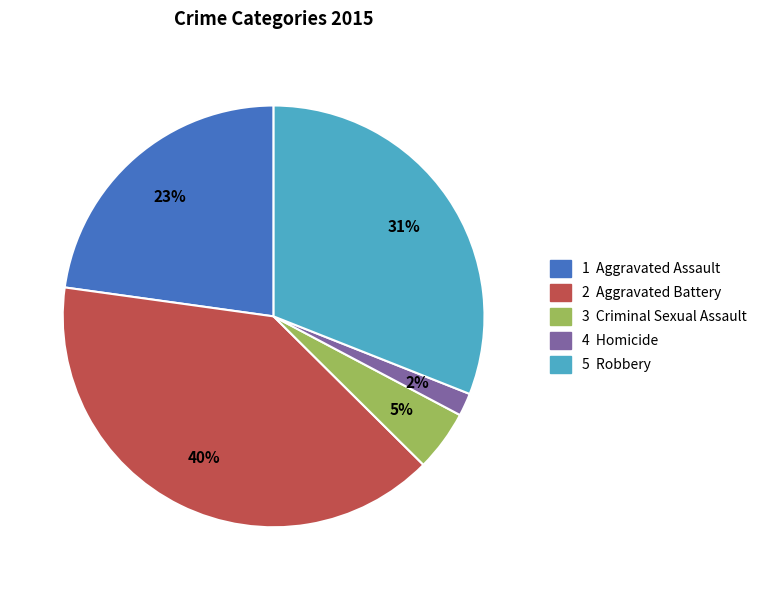

To the nearest percent, what is the difference between the largest and smallest slice percentages?

38%